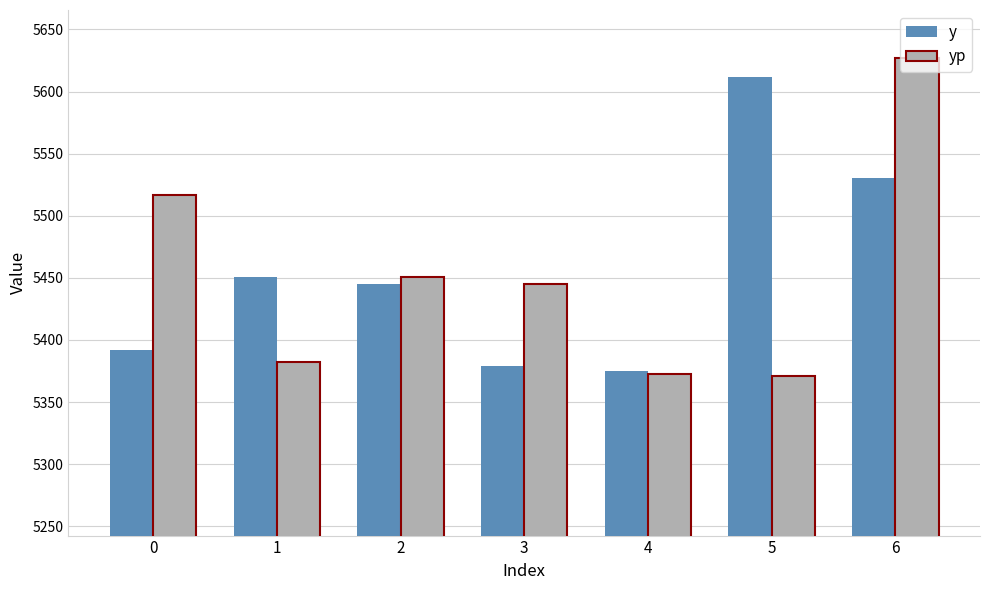

Rank the series by their maximum value, from highest to lowest.

yp, y